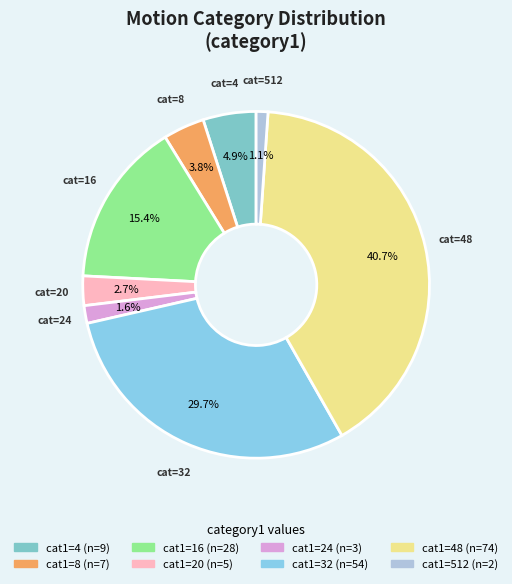

How many slices are in this pie chart?

8